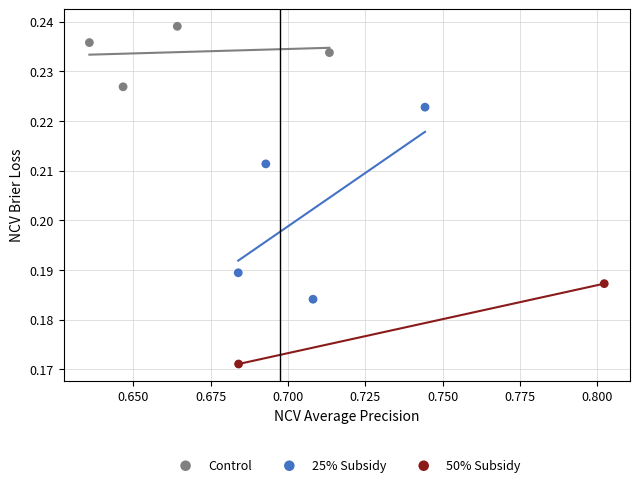

What are all the series names shown in the legend?

Control, 25% Subsidy, 50% Subsidy